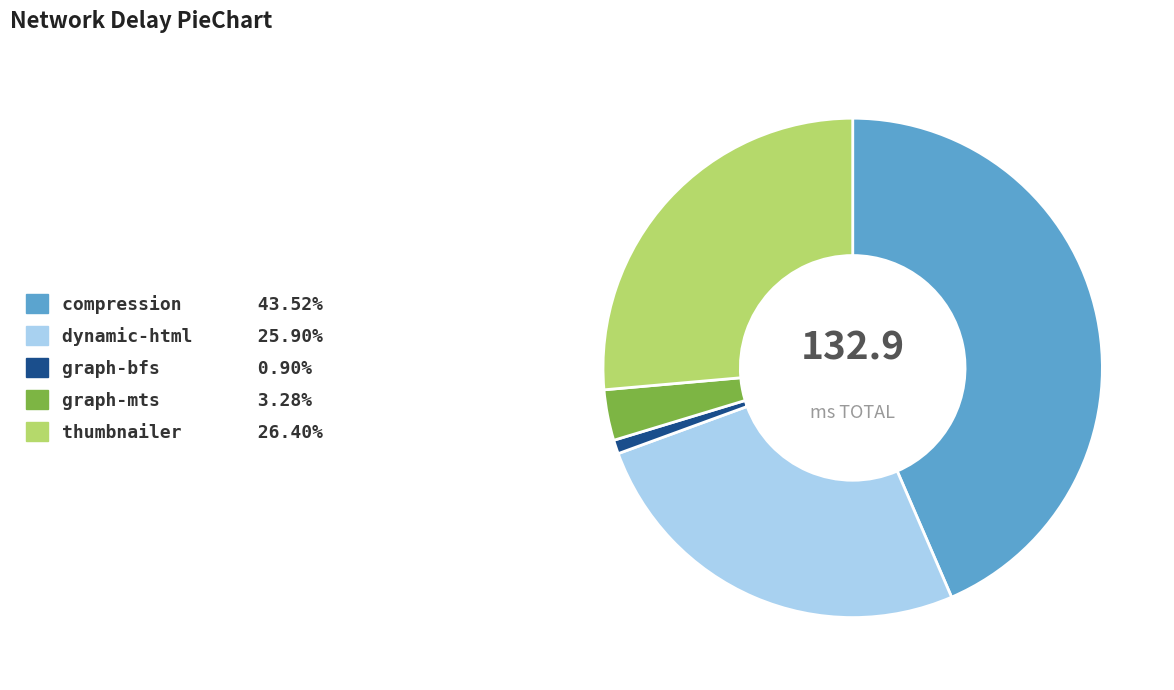

Is it true that dynamic-html is 15% of the pie?

False